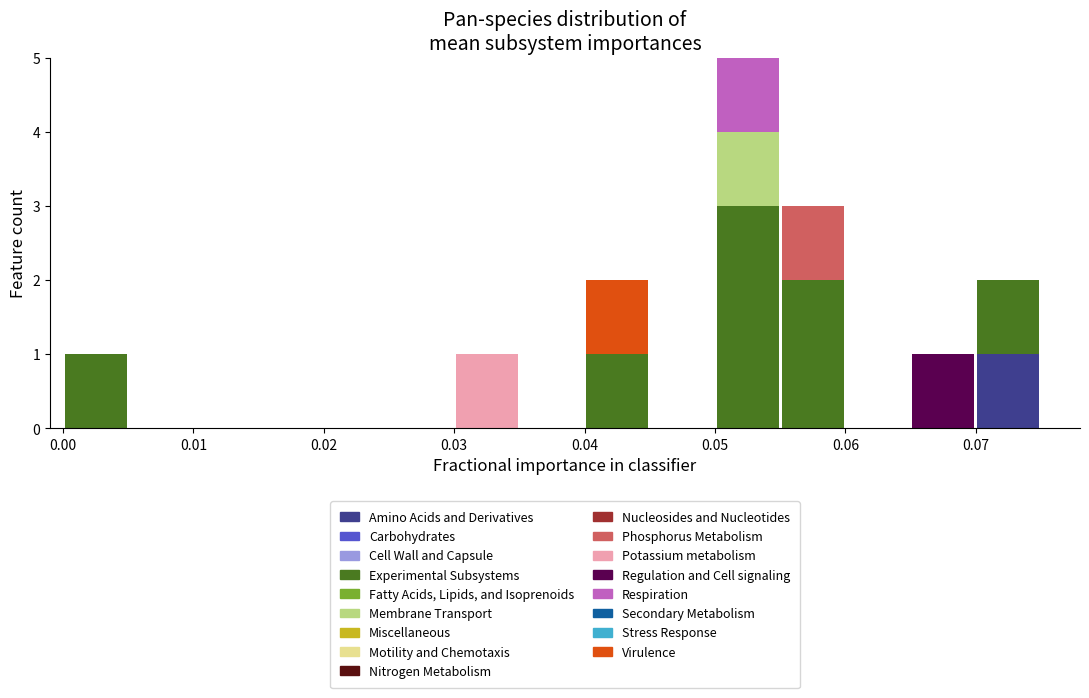

Reading left to right, list every stacked bar in this chart as the range it spans on the x-axis followed by its total height. The values are not printed on the chart, so give them approximately, as read against the axis.

0.000 to 0.005: 1
0.005 to 0.010: 0
0.010 to 0.015: 0
0.015 to 0.020: 0
0.020 to 0.025: 0
0.025 to 0.030: 0
0.030 to 0.035: 1
0.035 to 0.040: 0
0.040 to 0.045: 2
0.045 to 0.050: 0
0.050 to 0.055: 5
0.055 to 0.060: 3
0.060 to 0.065: 0
0.065 to 0.070: 1
0.070 to 0.075: 2